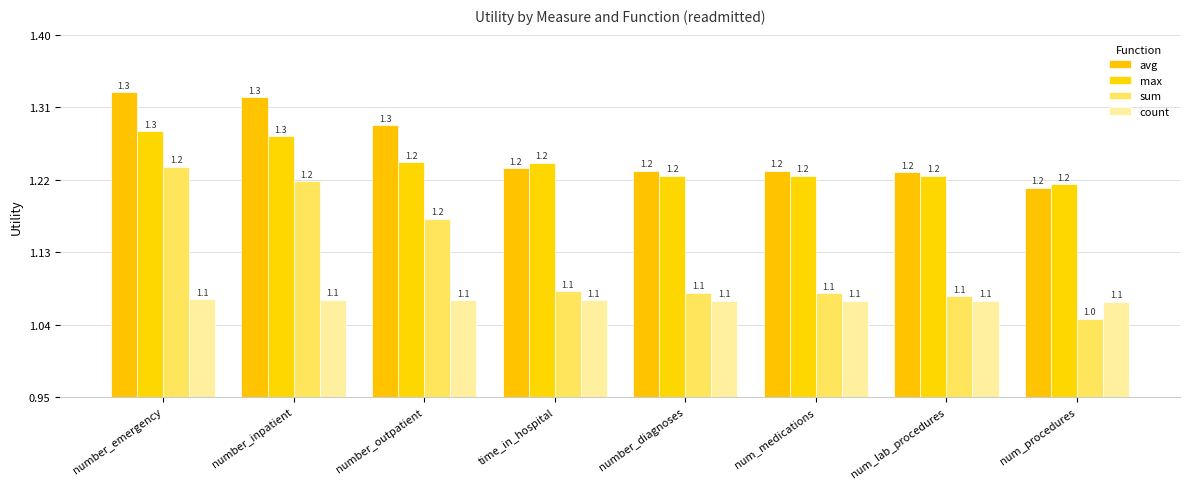

The value of max at num_lab_procedures is 2.2. True or false?

False